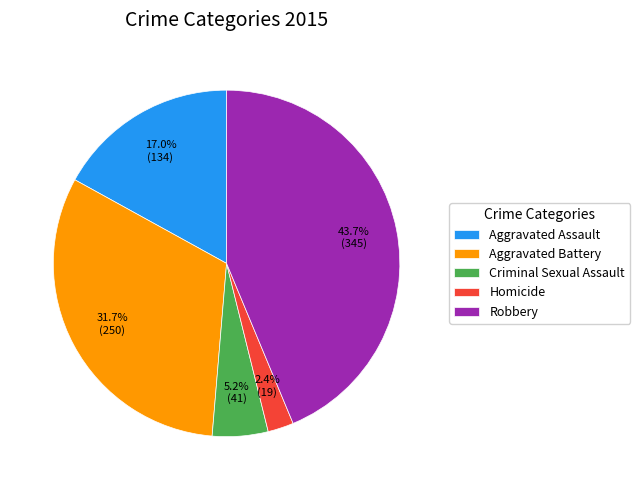

Does Homicide represent more than half of the total?

No